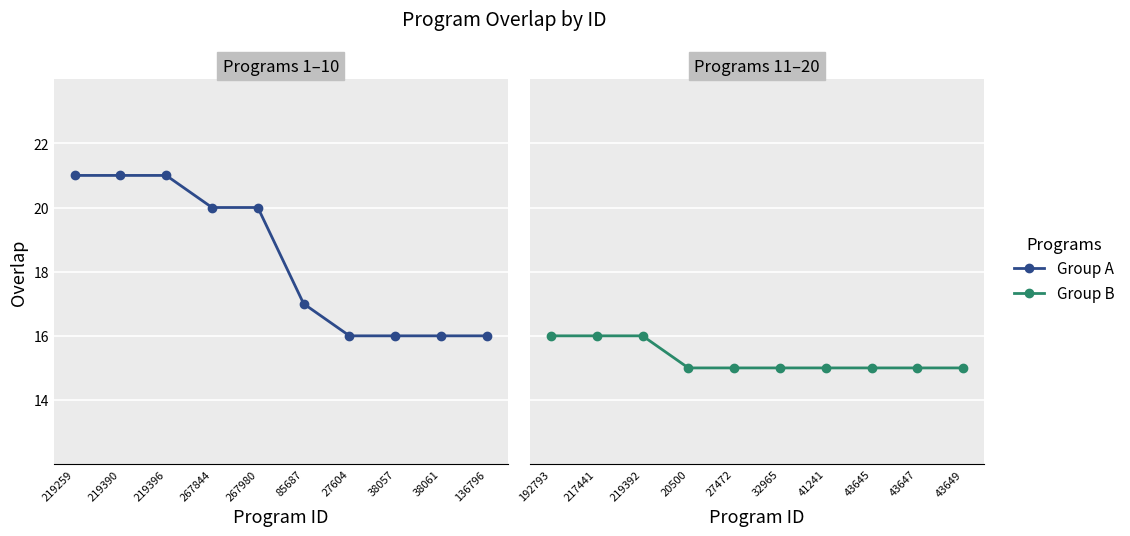

What is the minimum value for Group B?

15